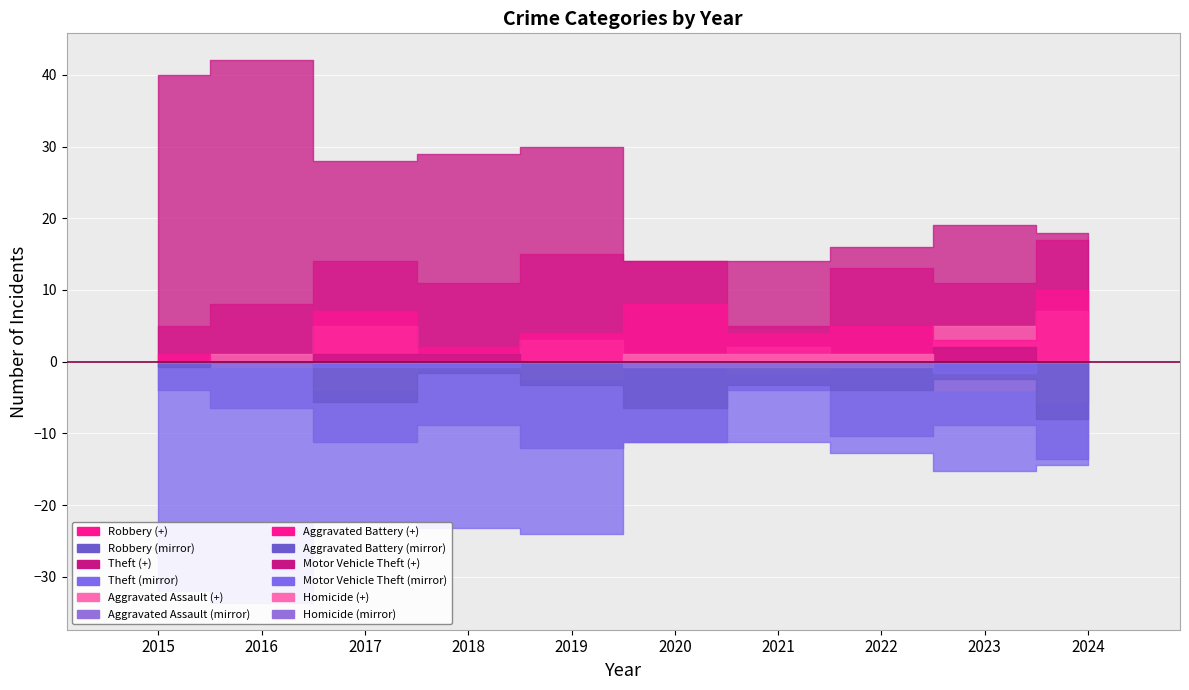

At which category is the sum across all series the highest?

2017